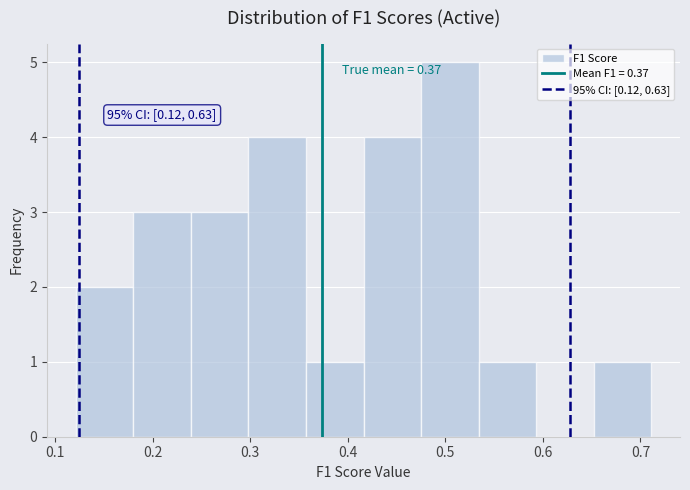

Over which range of the x-axis is the bar tallest?

0.48 to 0.53